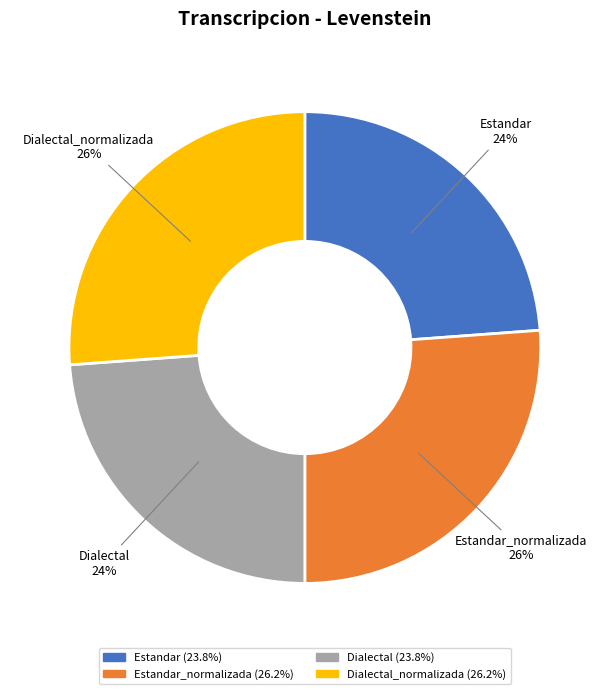

What is the ratio of the value at Dialectal to the value at Dialectal_normalizada?

0.9